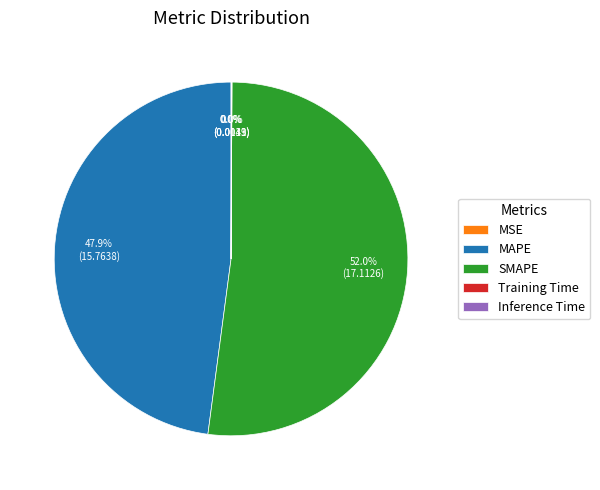

What percentage is NOT represented by MAPE?

52.1%